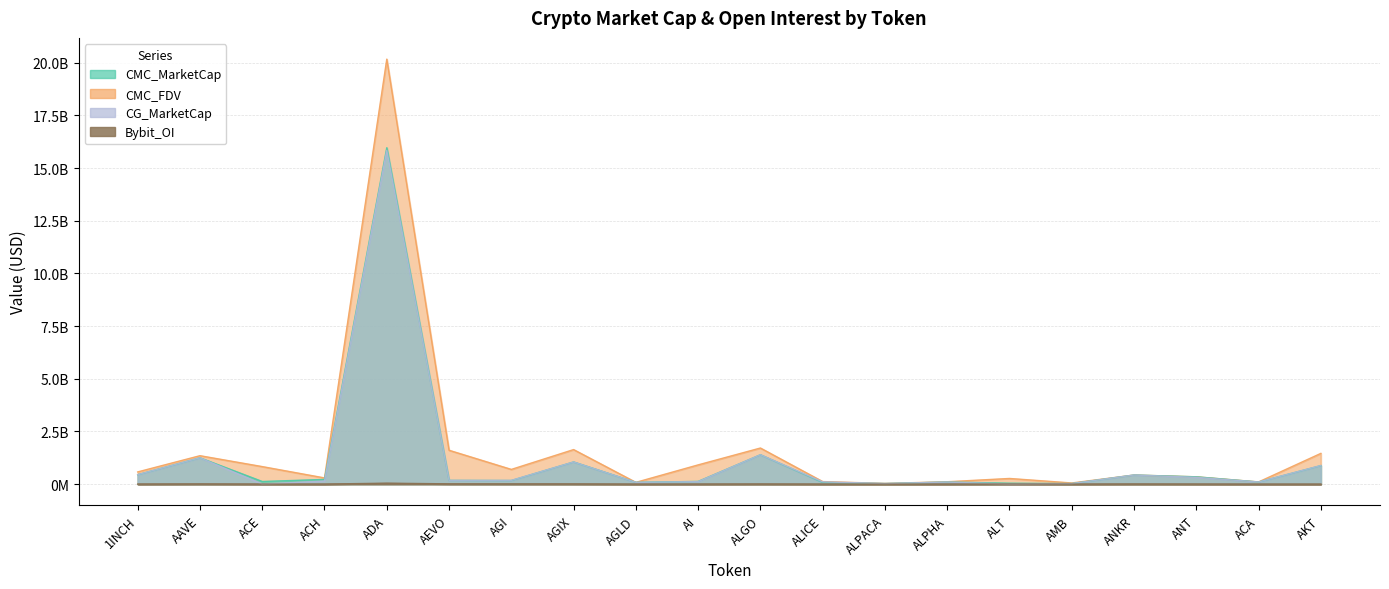

True or false: CMC_MarketCap and Bybit_OI intersect in this chart.

False